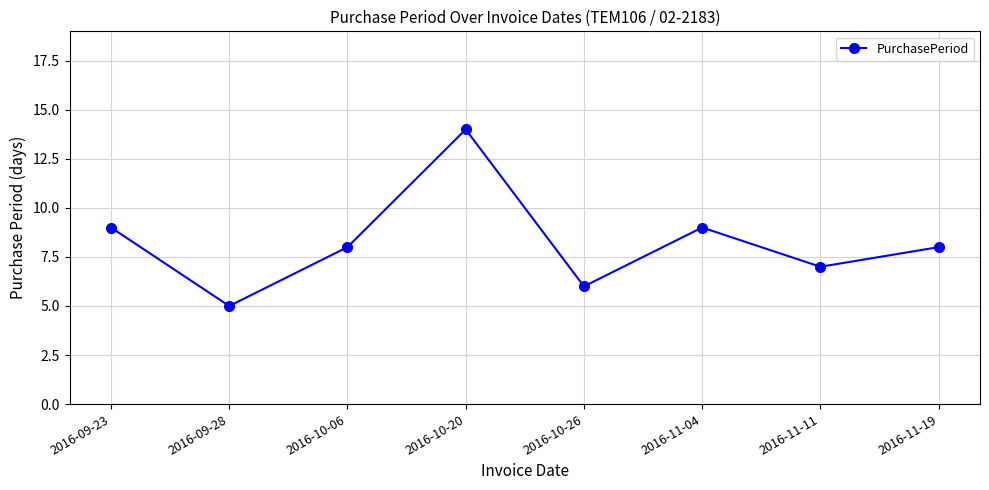

What is the change in value from 2016-09-23 to 2016-10-20?

+5